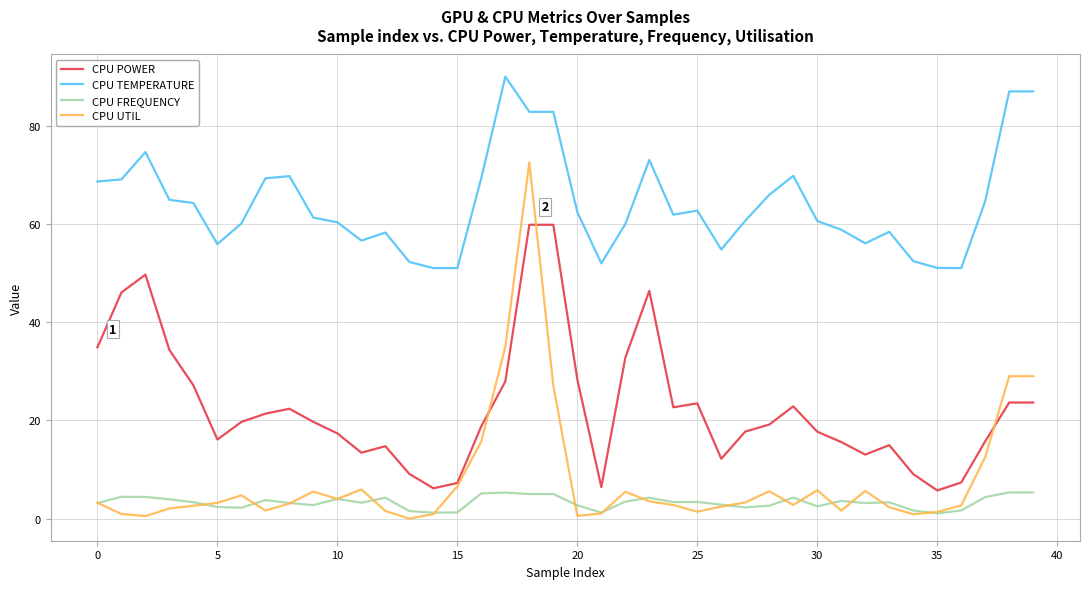

Is this an area chart (filled region under the line)?

No